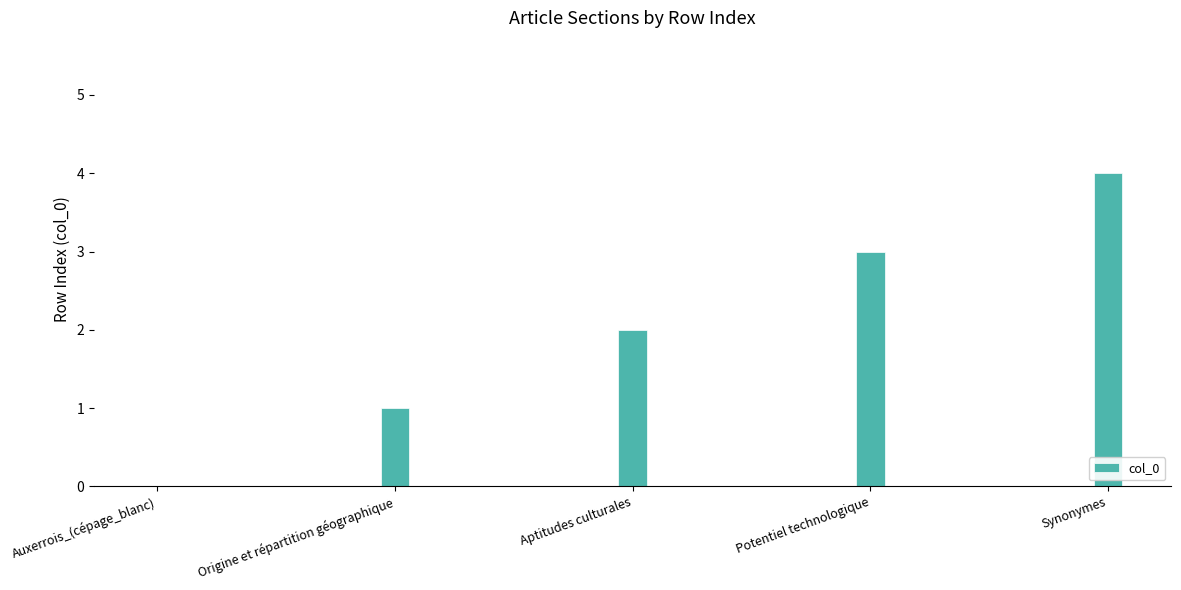

Which category has the highest value across all series?

Synonymes